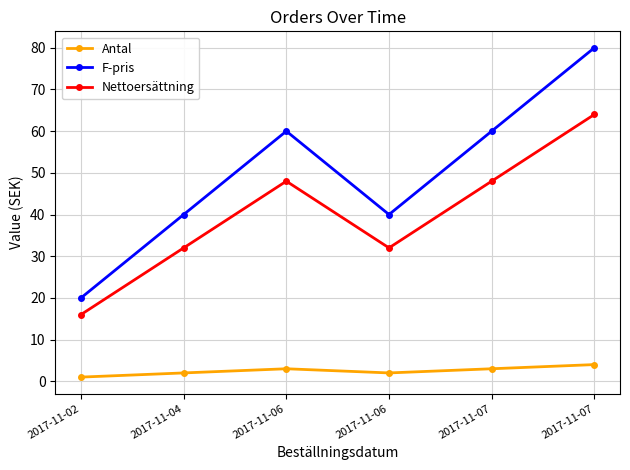

Which has a higher value, 2017-11-07 or 2017-11-06?

2017-11-07